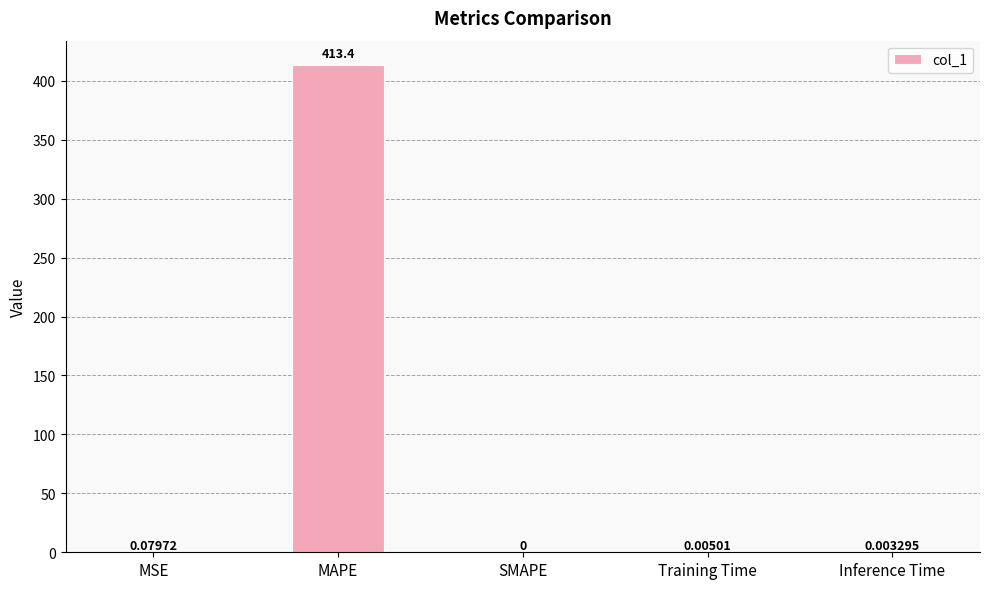

At which category does the chart reach its peak across all series?

MAPE